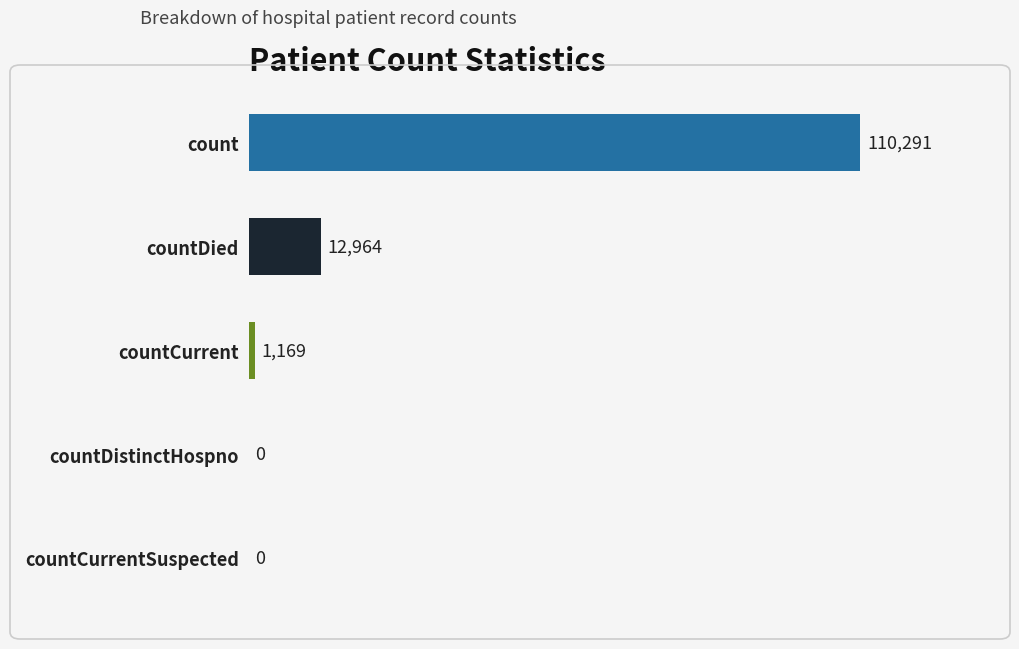

At which label is the value closest to 55145?

countDied